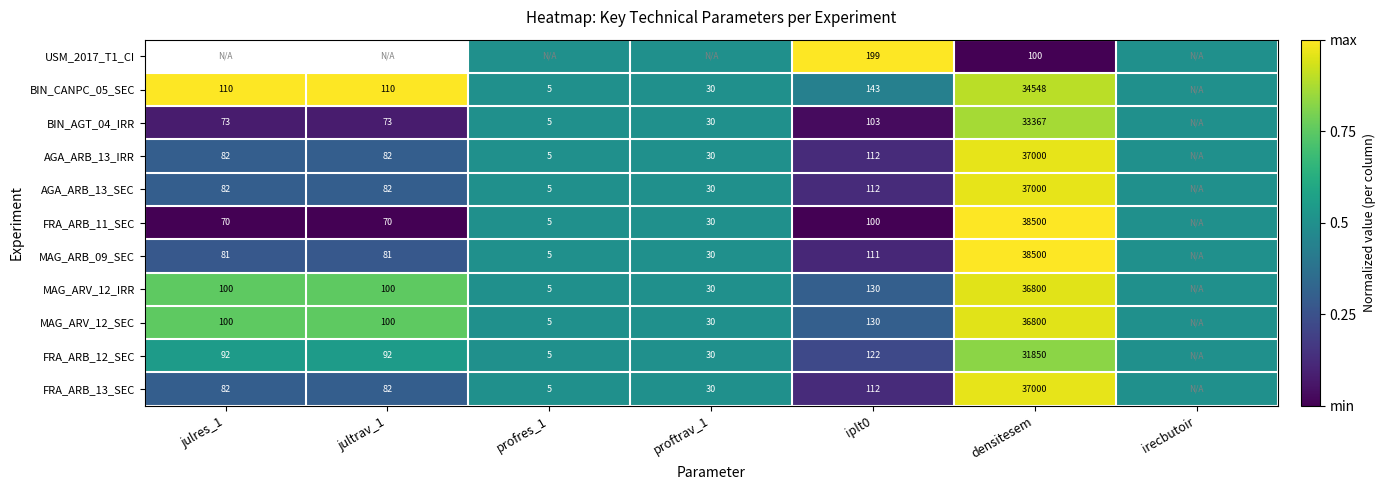

Is the value of BIN_AGT_04_IRR at densitesem greater than the value of USM_2017_T1_CI at iplt0?

Yes